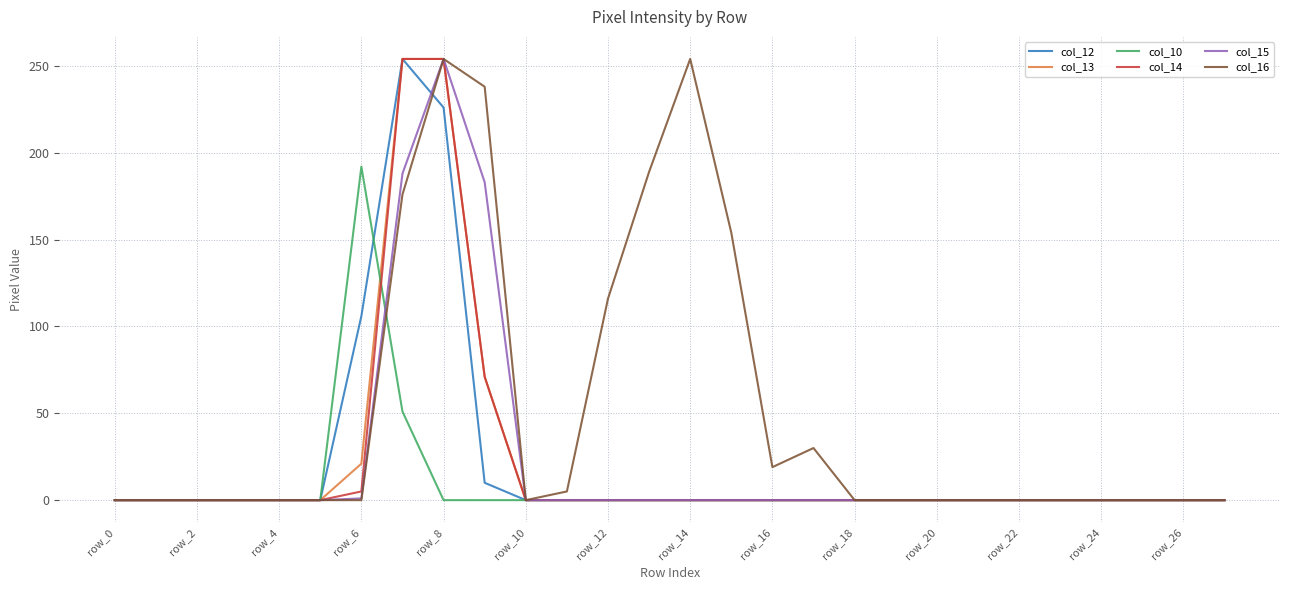

Which series has the largest total across all categories?

col_16